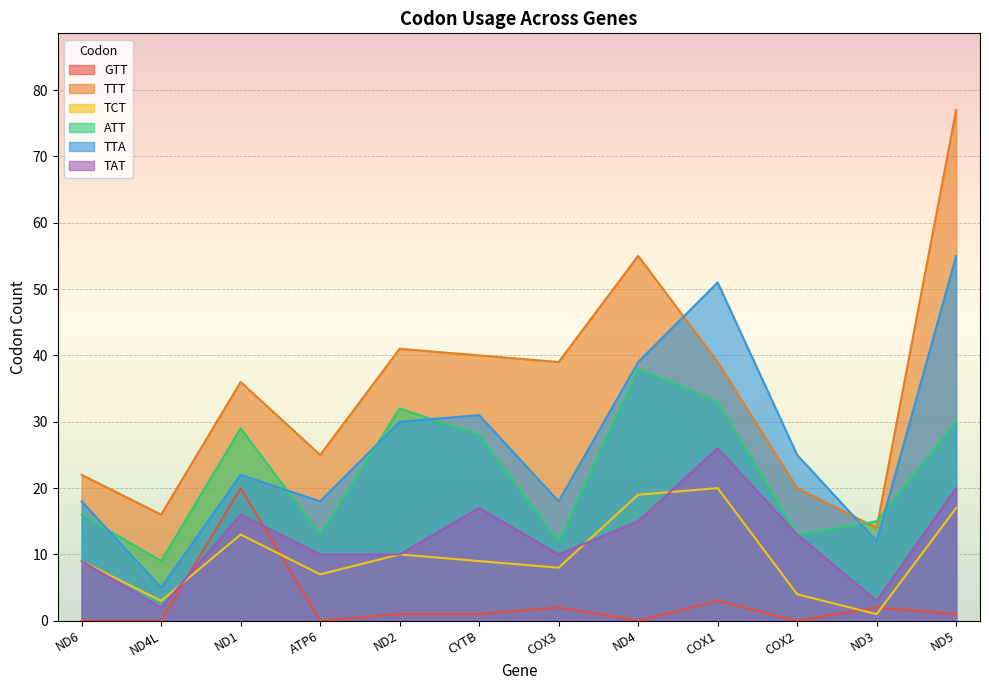

Is it true that ATT equals 12 at COX3?

True